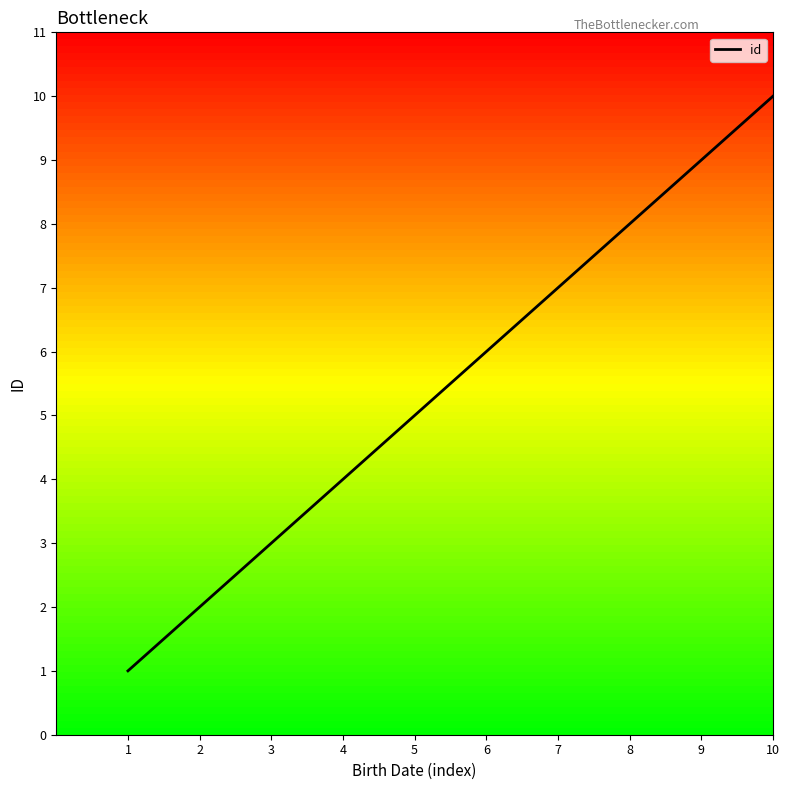

Rank the categories by value from lowest to highest.

1, 2, 3, 4, 5, 6, 7, 8, 9, 10